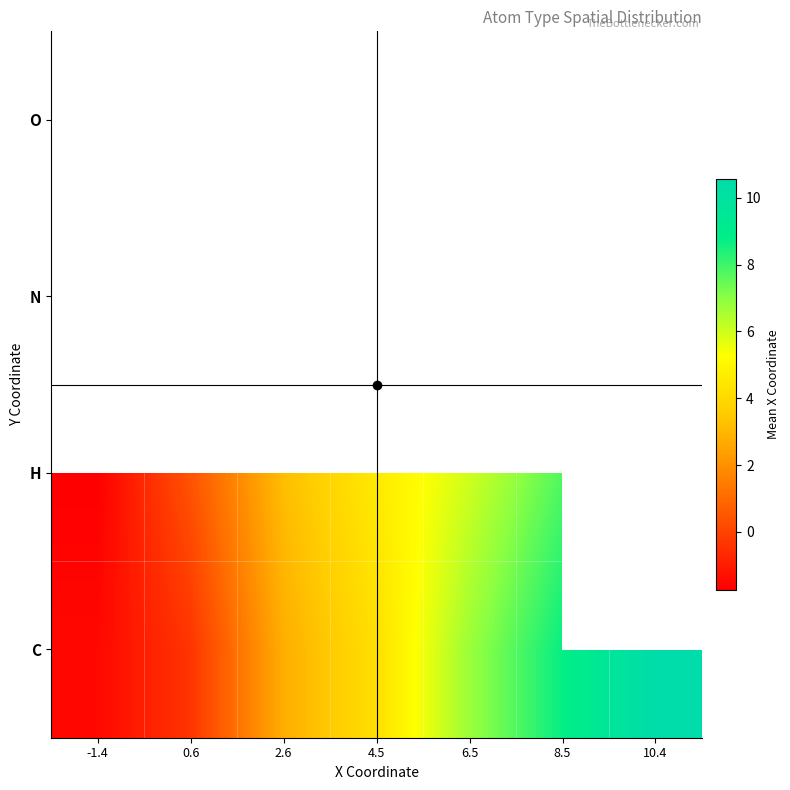

How many data points does each series have?

7